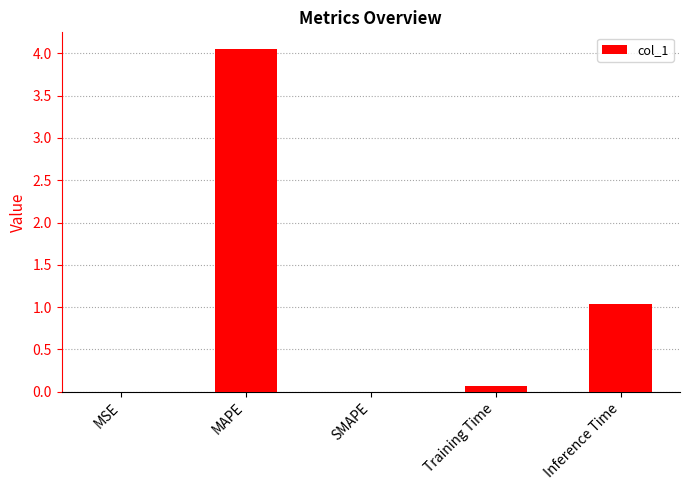

What is the sum of all values?

5.2